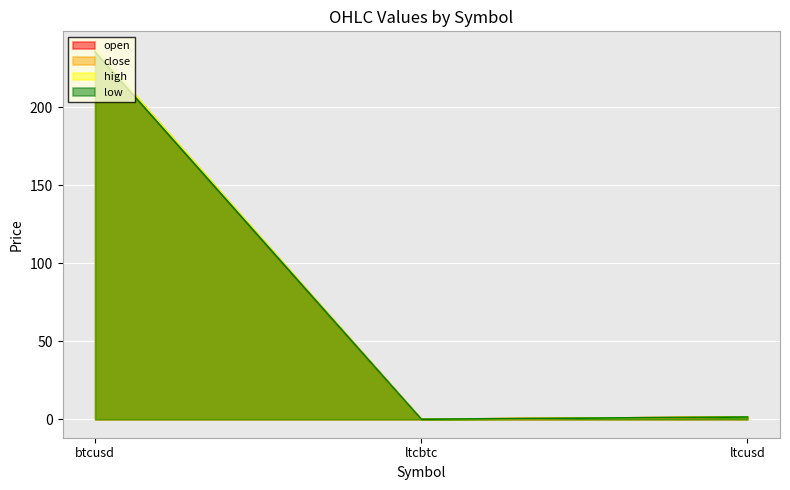

Reading left to right, what are all the values shown in this chart?

open: btcusd=235.8	ltcbtc=0.0	ltcusd=1.4
close: btcusd=237.0	ltcbtc=0.0	ltcusd=1.4
high: btcusd=237.0	ltcbtc=0.0	ltcusd=1.4
low: btcusd=235.6	ltcbtc=0.0	ltcusd=1.4